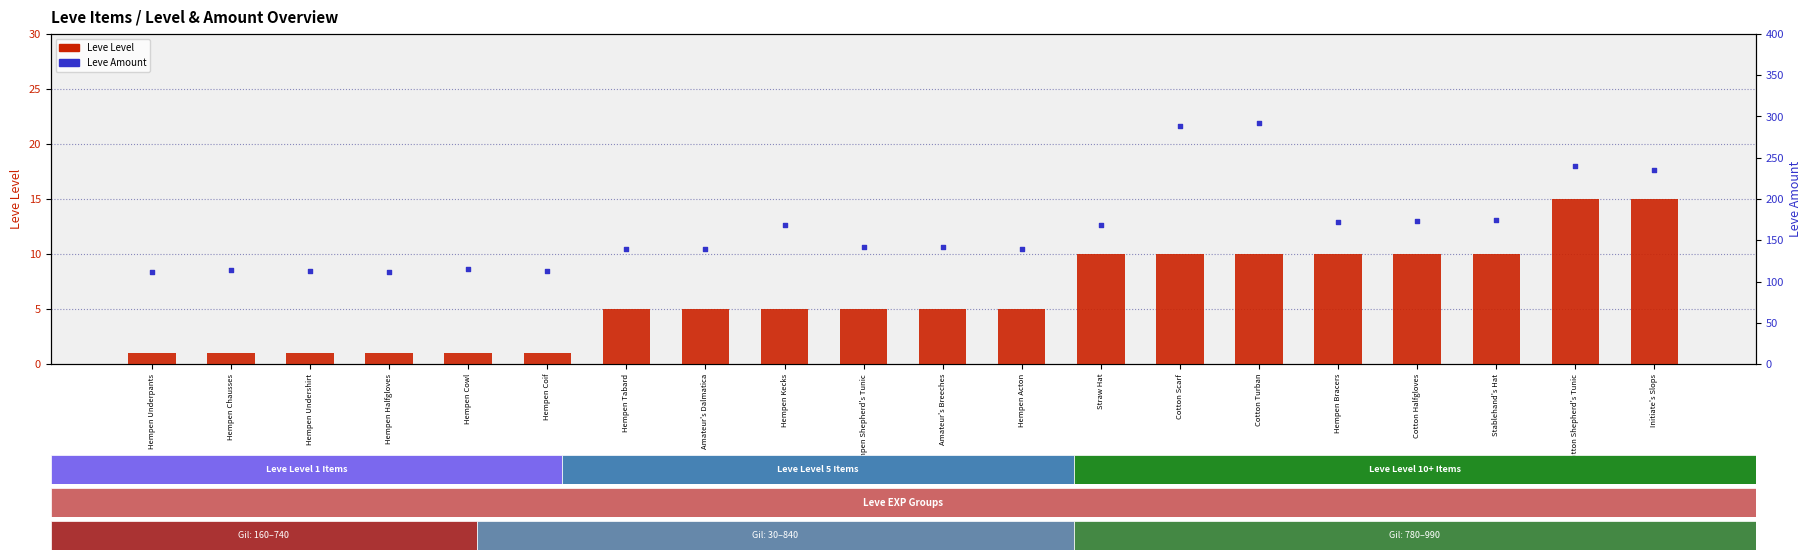

Which series contains the lowest Y value?

Leve Level